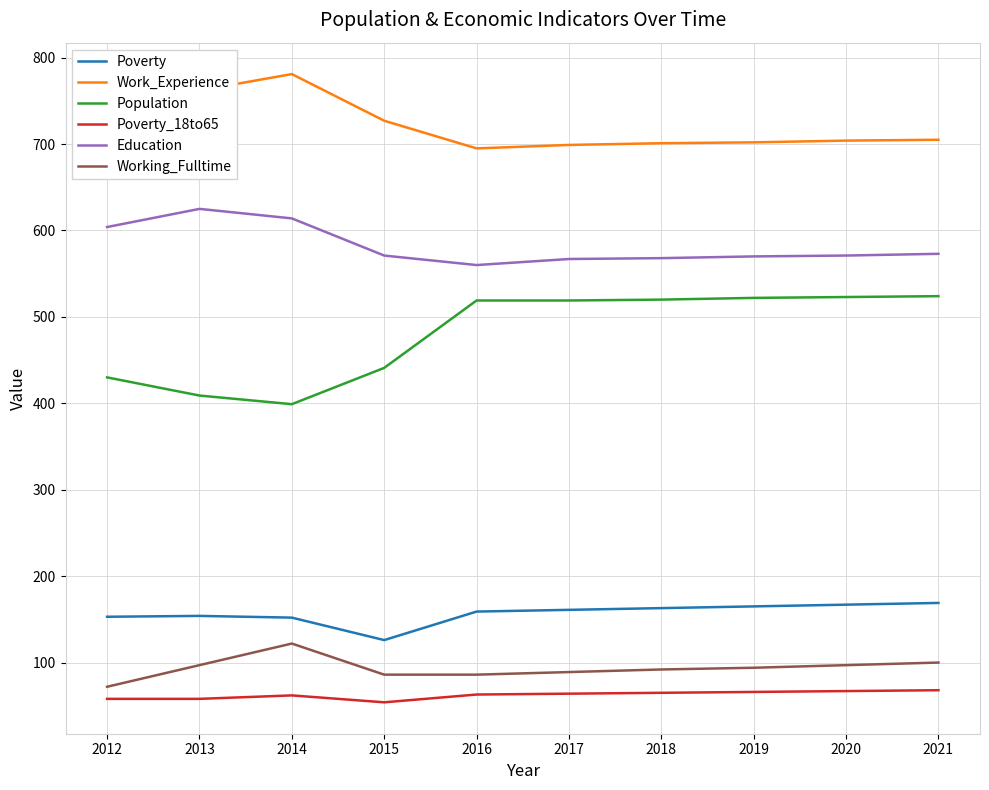

True or false: Population and Working_Fulltime intersect in this chart.

False